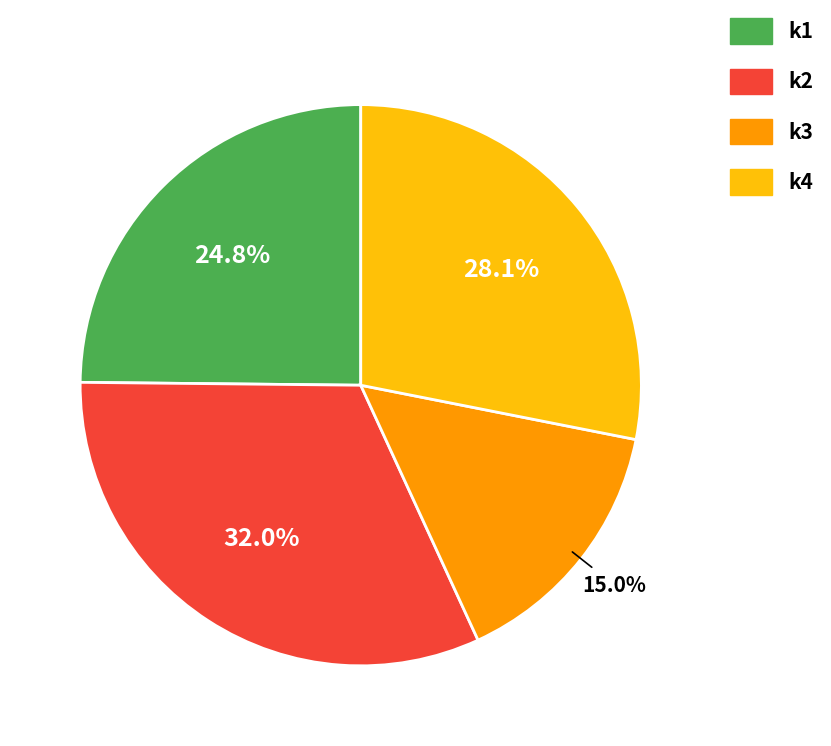

What portion of the pie excludes k3?

85.0%